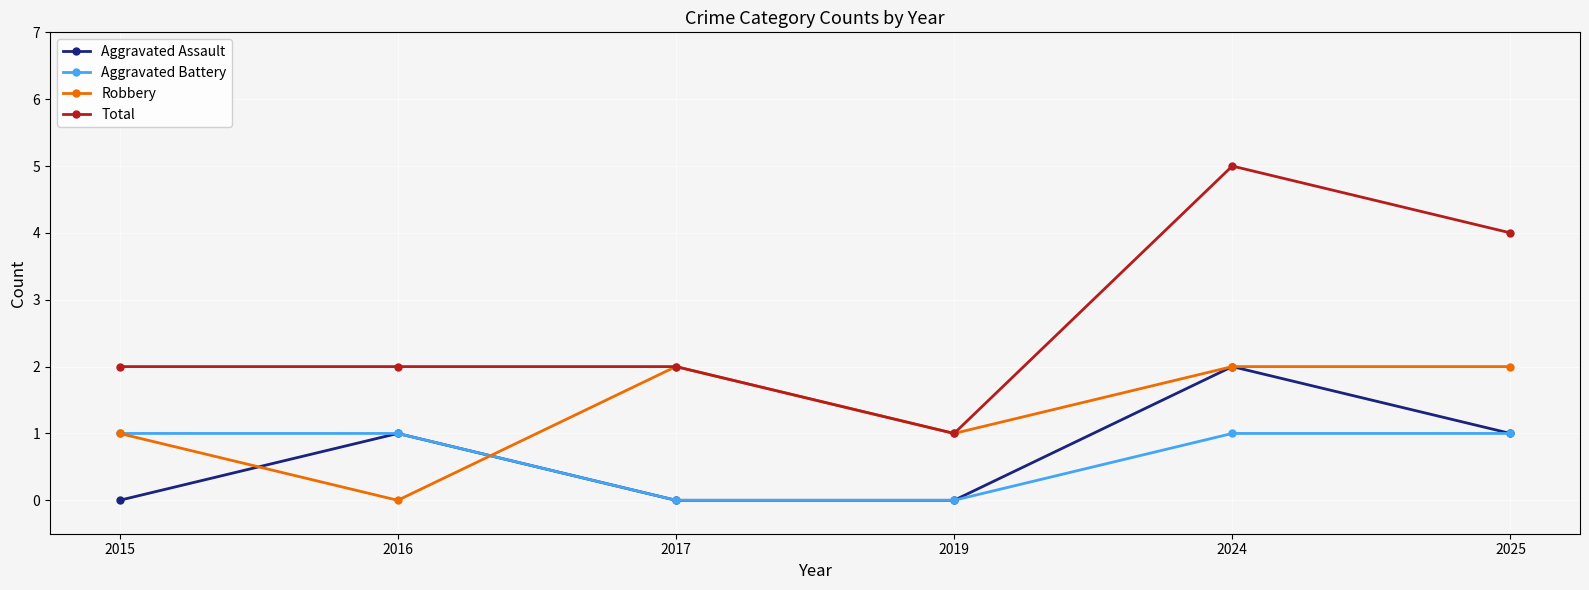

True or false: Aggravated Assault and Total cross at least once.

False